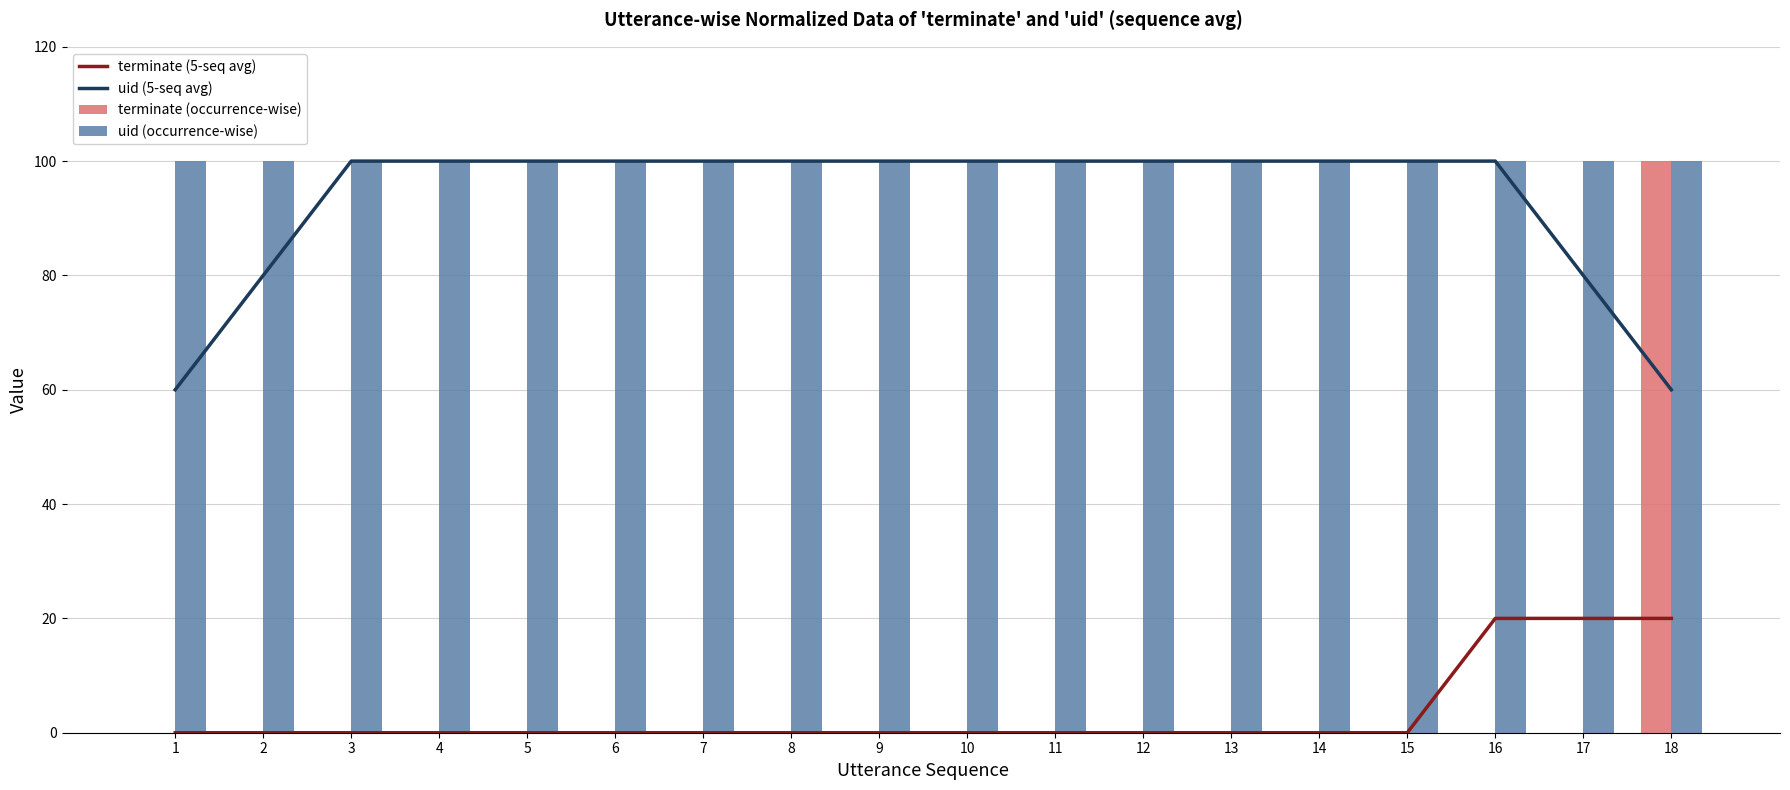

What value does the uid (occurrence-wise) series have at 8?

100